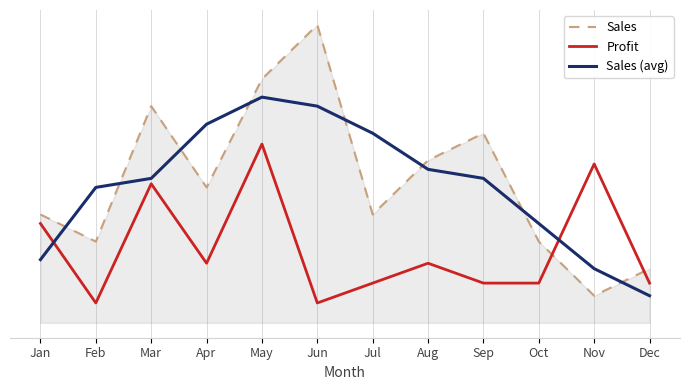

Which has a higher value, Nov or Mar?

Mar